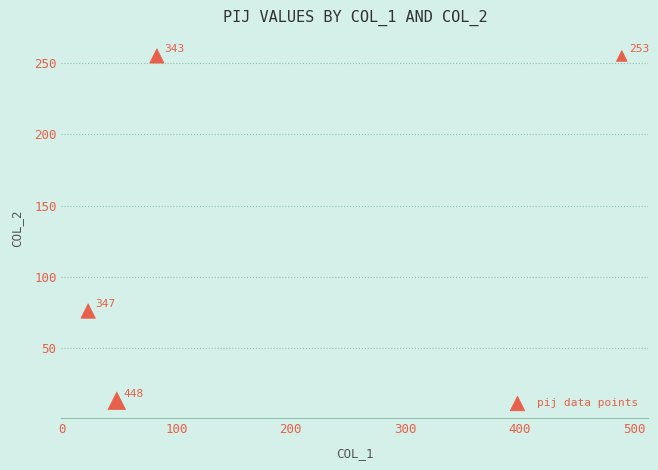

What Y value in the scatter plot is closest to 134?

76